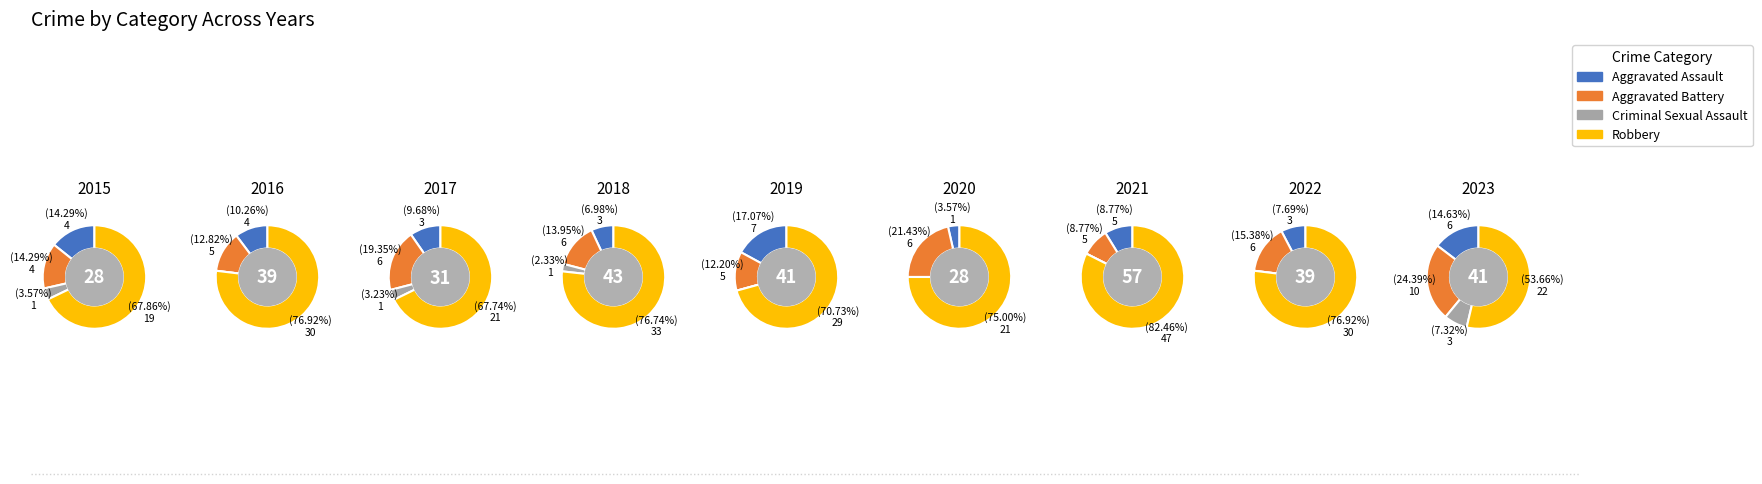

Is 2018 the majority of the pie?

No